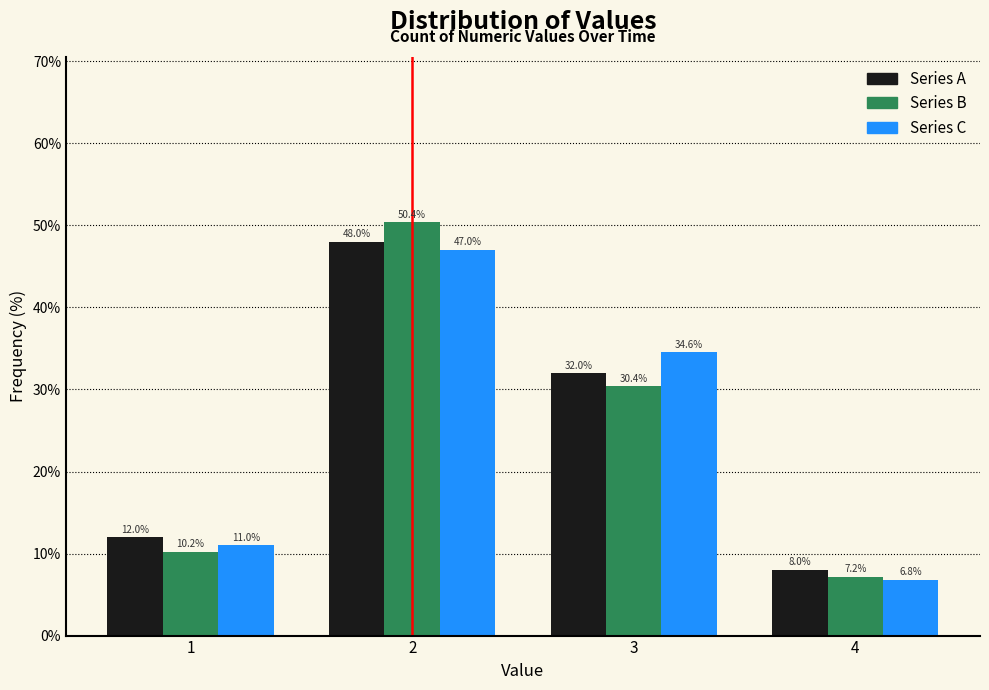

Reading left to right, transcribe this chart: for each range on the x-axis, give the height of each series' bar.

0.5 to 1.5: Series A=12.0	Series B=10.2	Series C=11.0
1.5 to 2.5: Series A=48.0	Series B=50.4	Series C=47.0
2.5 to 3.5: Series A=32.0	Series B=30.4	Series C=34.6
3.5 to 4.5: Series A=8.0	Series B=7.2	Series C=6.8